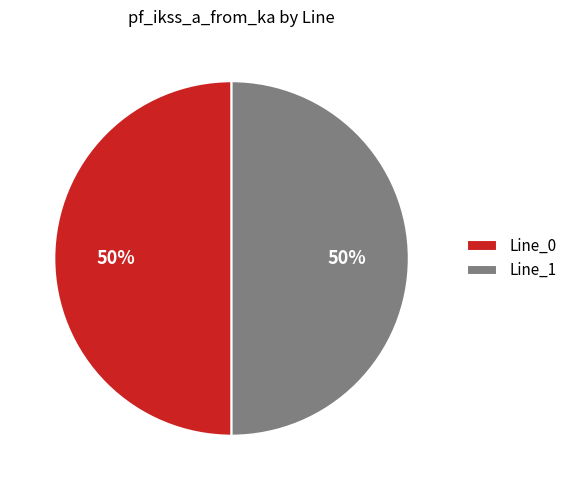

Is the sum of Line_1 and Line_0 greater than half?

Yes